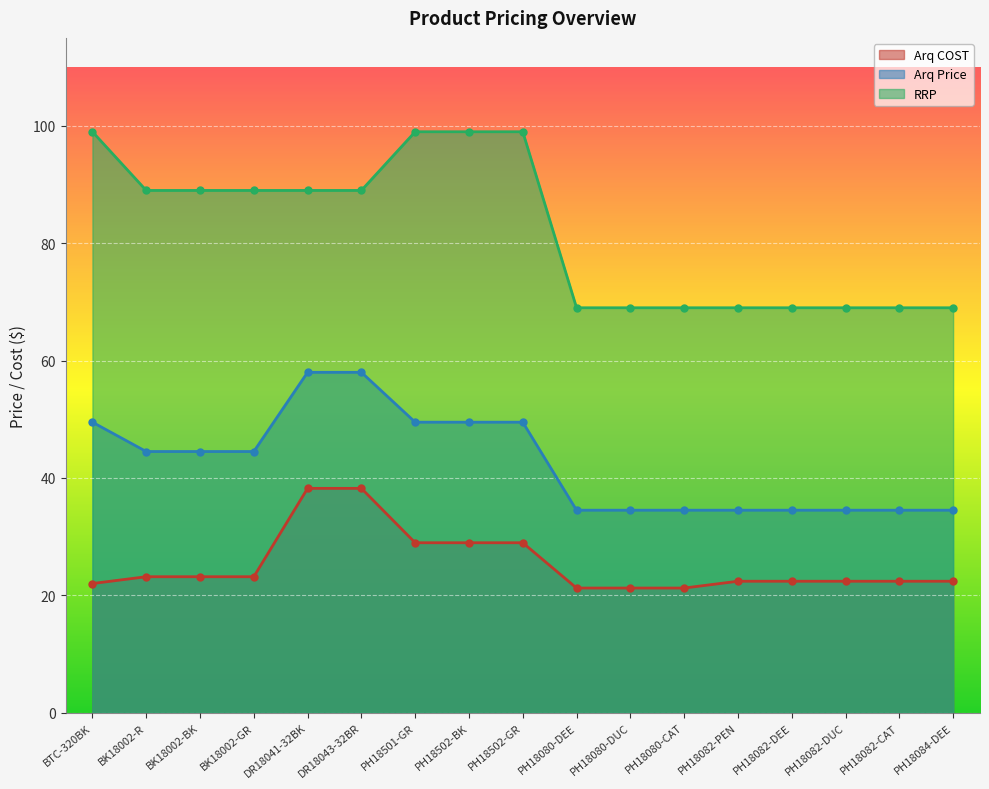

Where does the Arq Price series first go above 44?

BTC-320BK